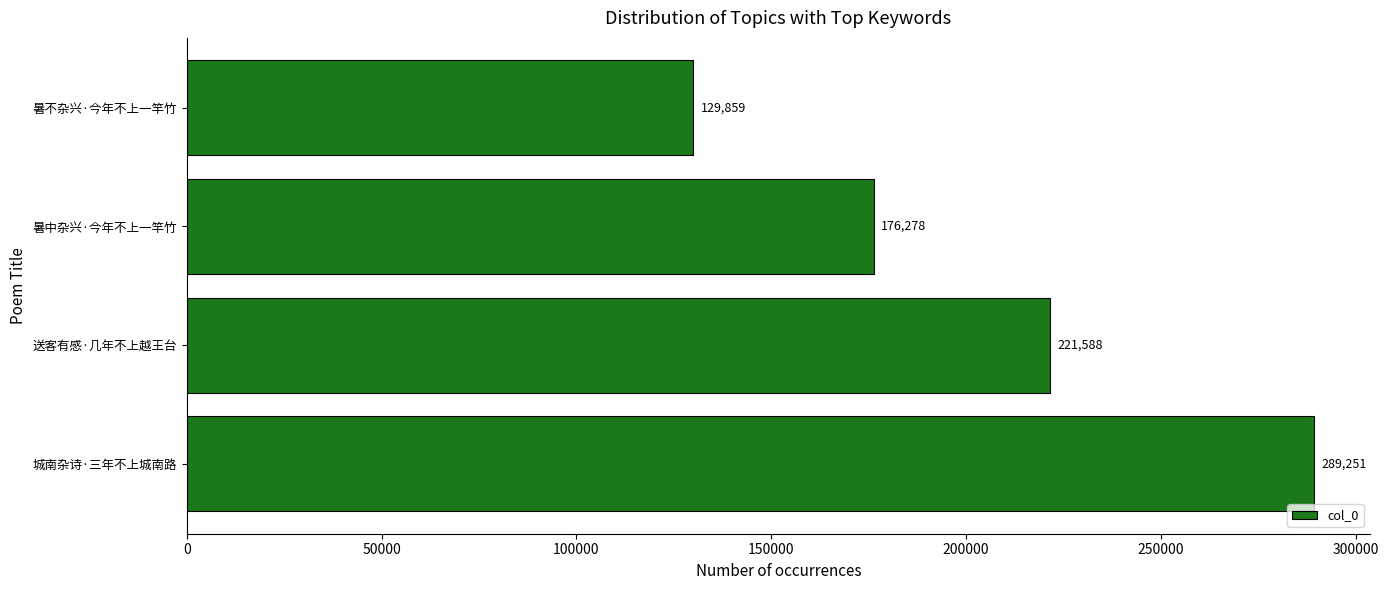

What is the difference between the maximum and minimum values?

159392